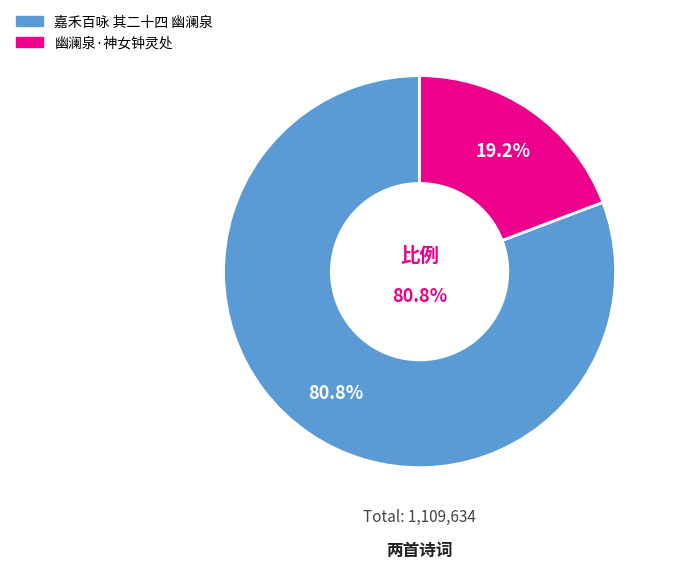

Which slice is the smallest?

幽澜泉·神女钟灵处